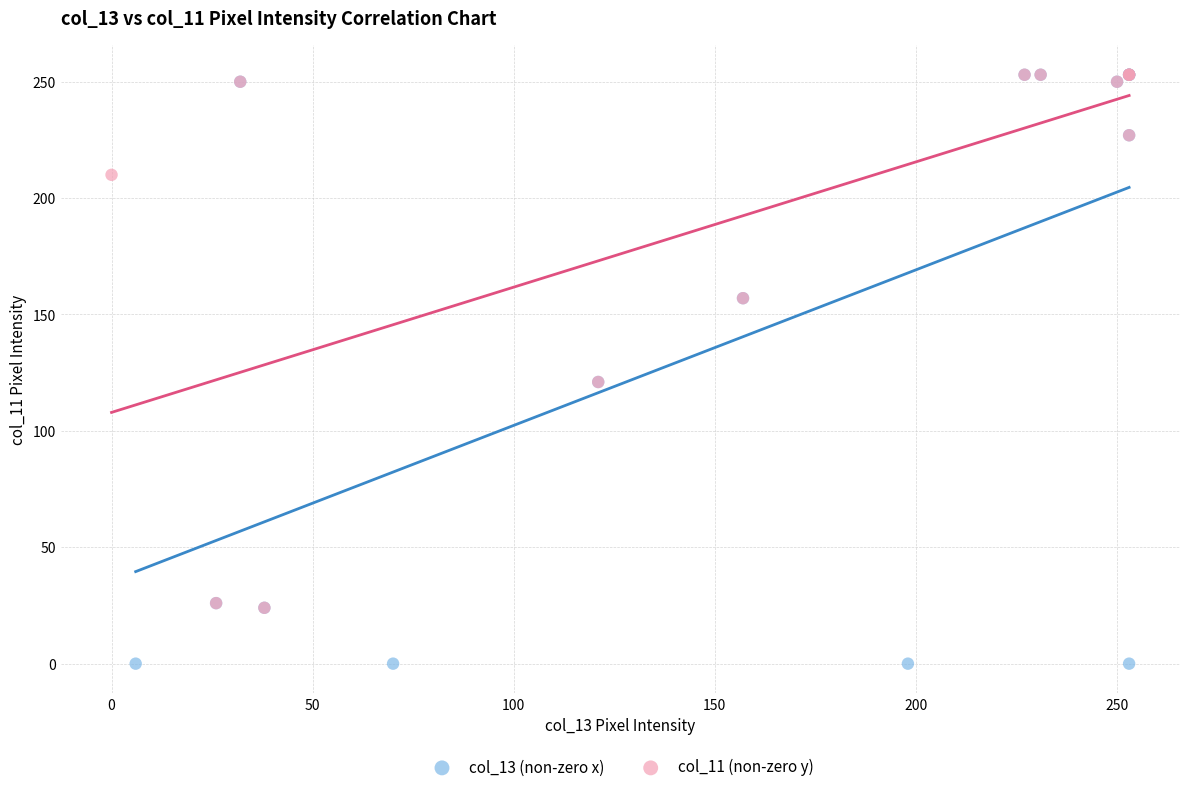

Which series has the largest Y range (max minus min)?

col_13 (non-zero x)